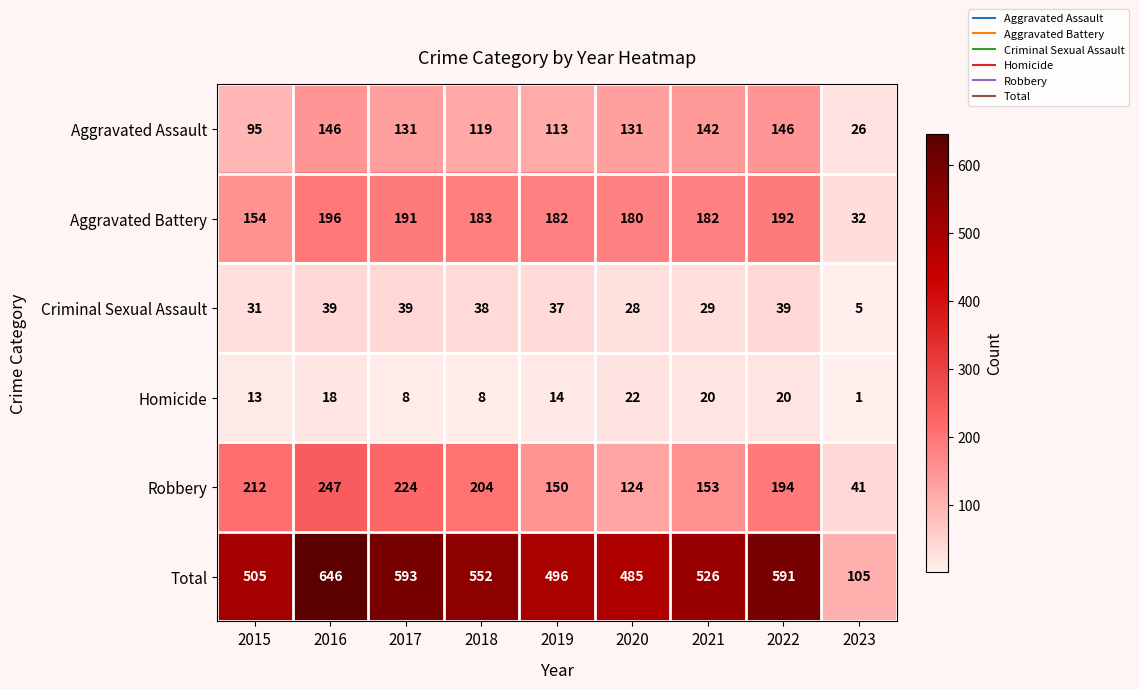

What is the average value of the Homicide series?

14